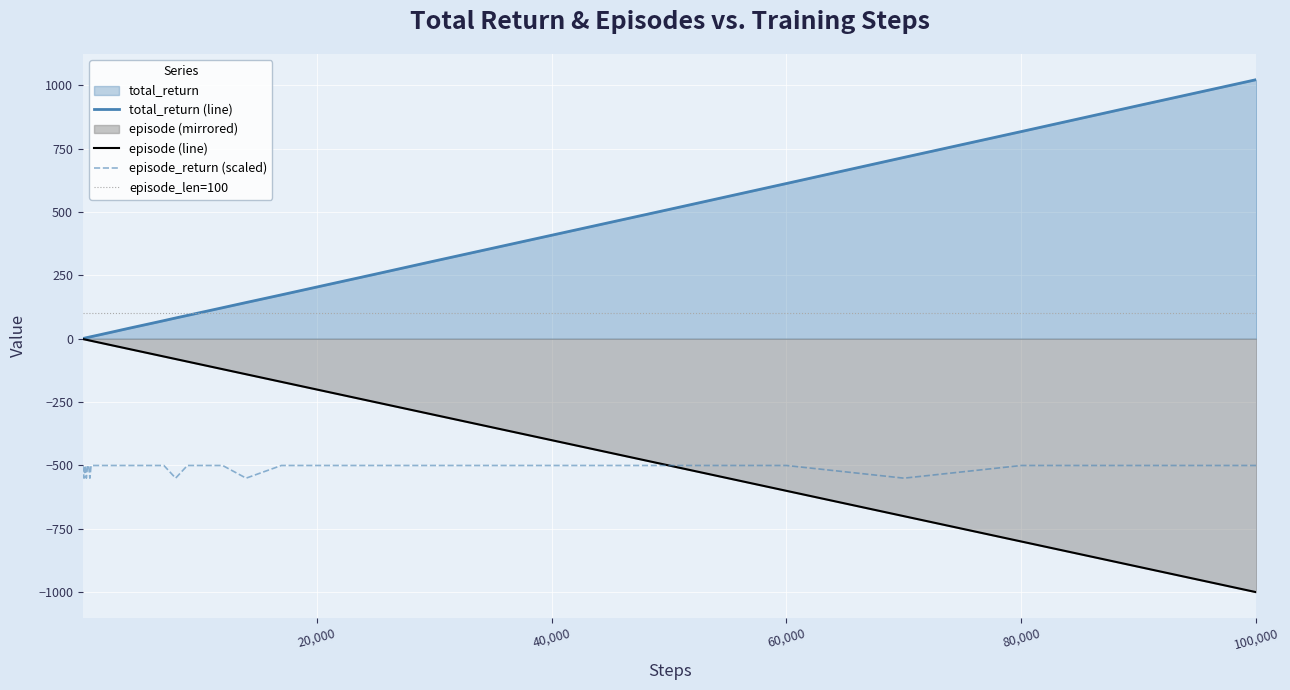

The value of episode_return (scaled) at 80,000 is -262.5. True or false?

False